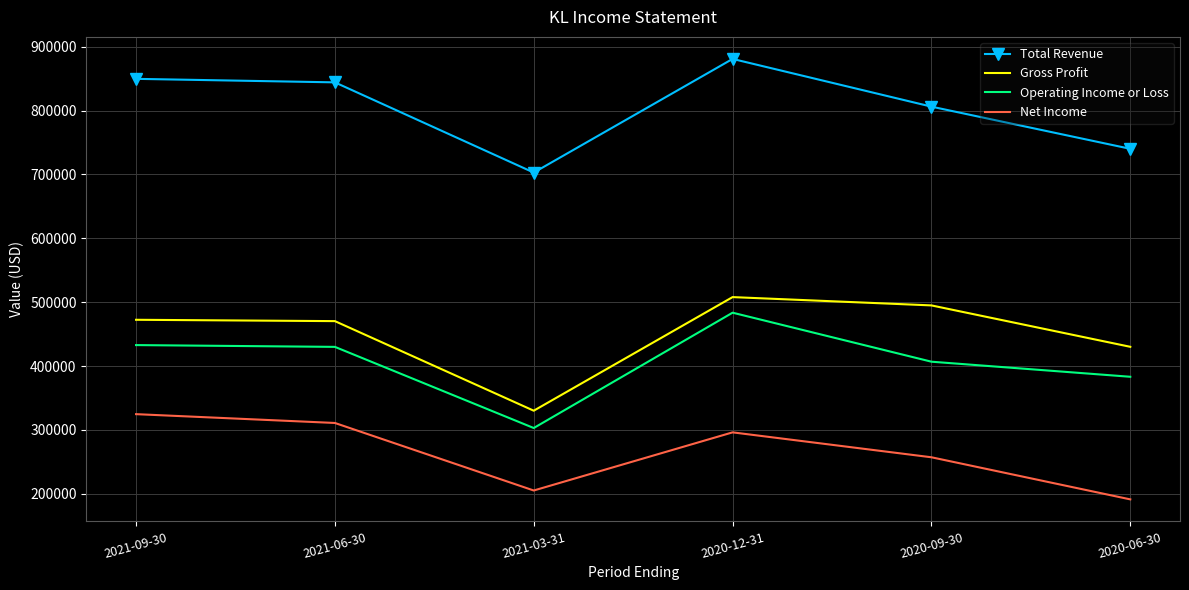

True or false: Operating Income or Loss and Net Income intersect in this chart.

False